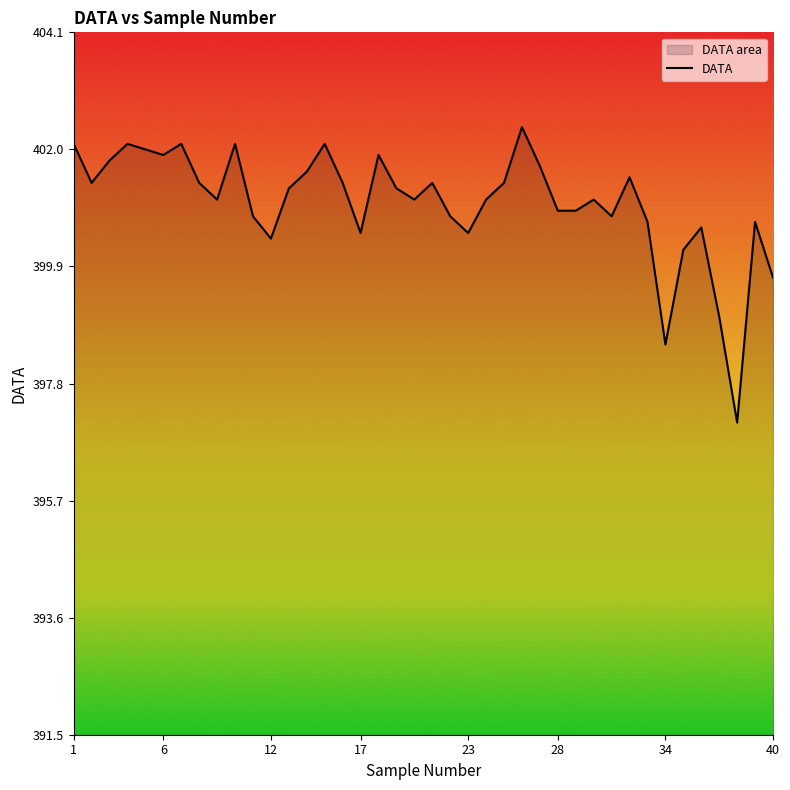

What is the greatest value displayed?

402.4